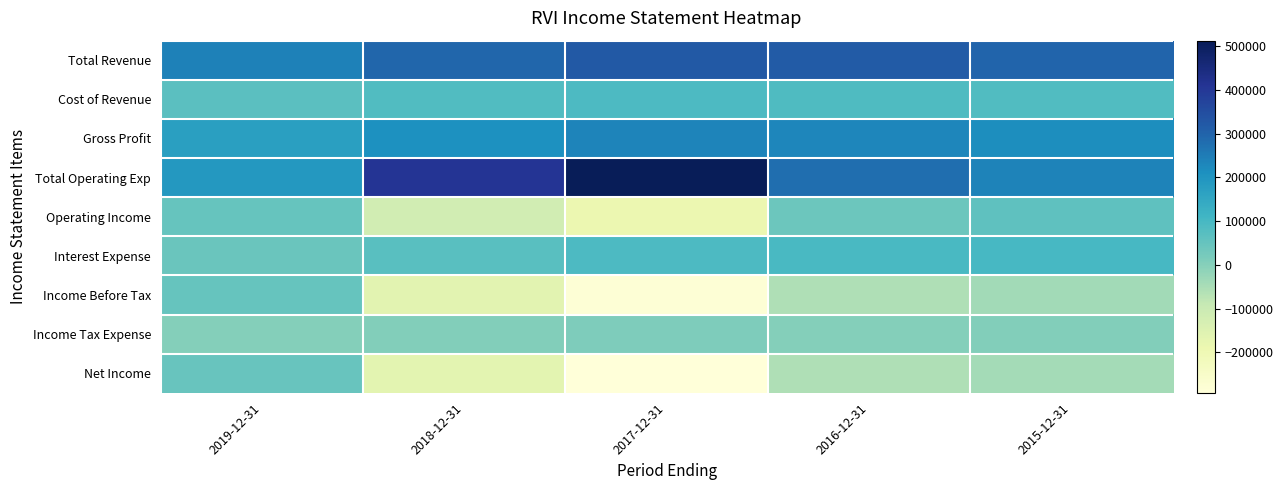

Count the number of categories in the chart.

5